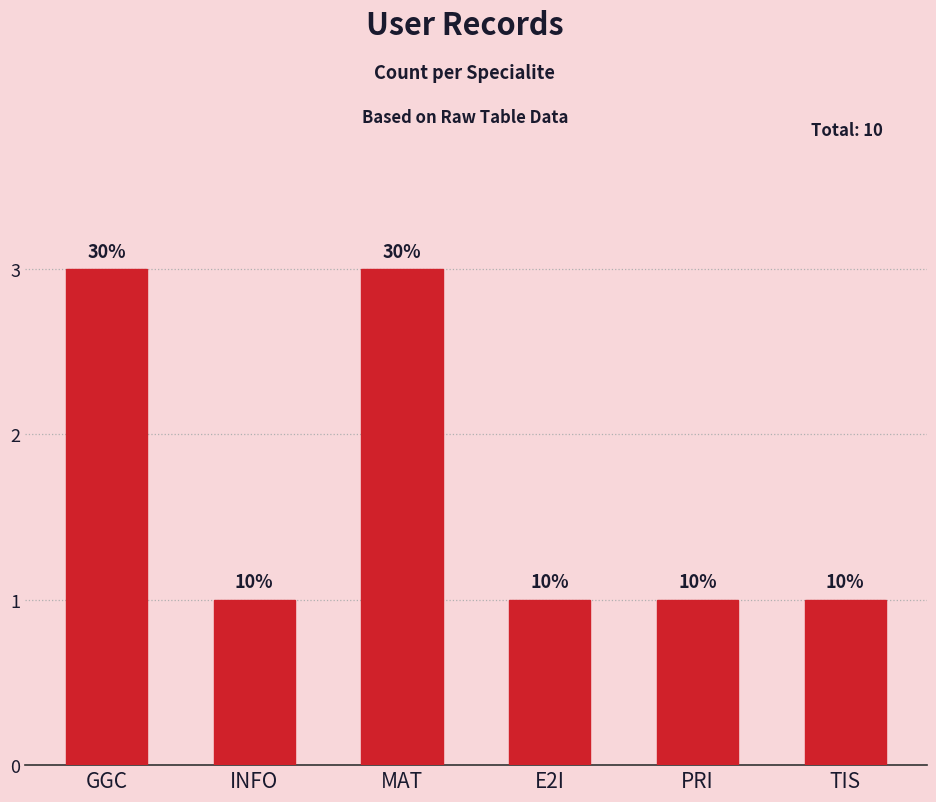

What is the greatest value displayed?

3